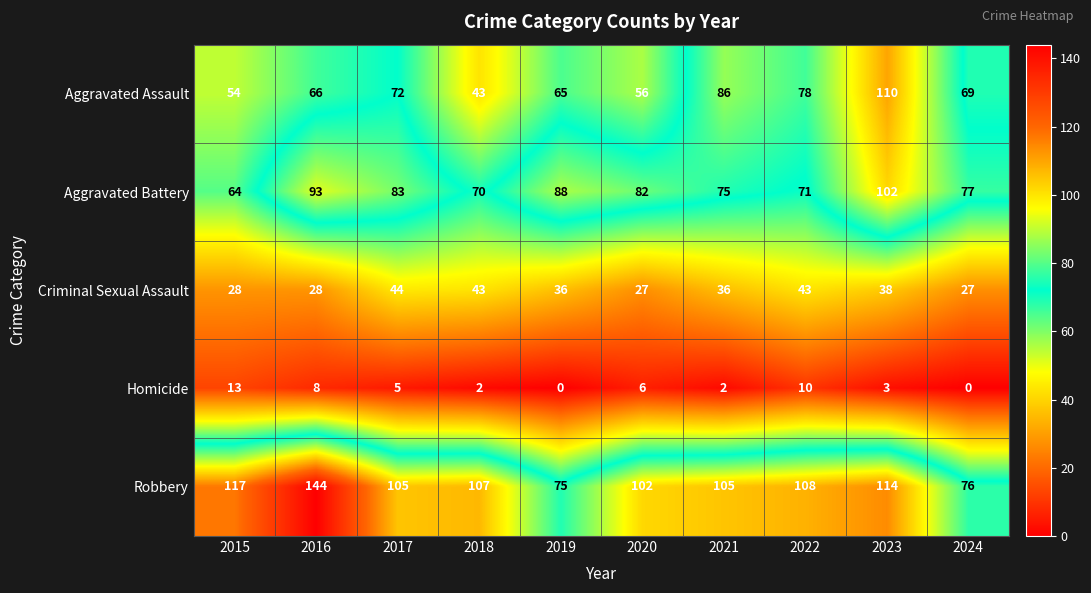

List the series in order of their peak value, lowest first.

Homicide, Criminal Sexual Assault, Aggravated Battery, Aggravated Assault, Robbery